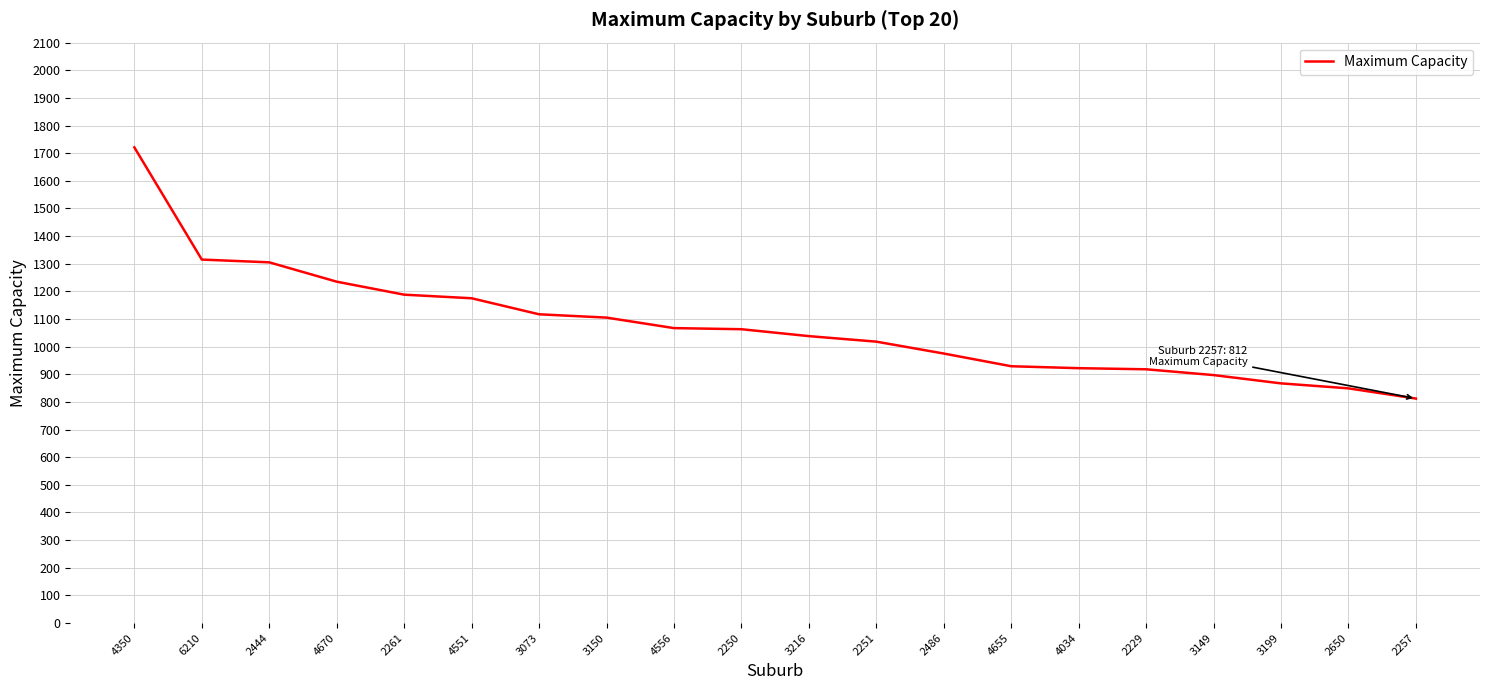

What value does the data have at 4655?

929